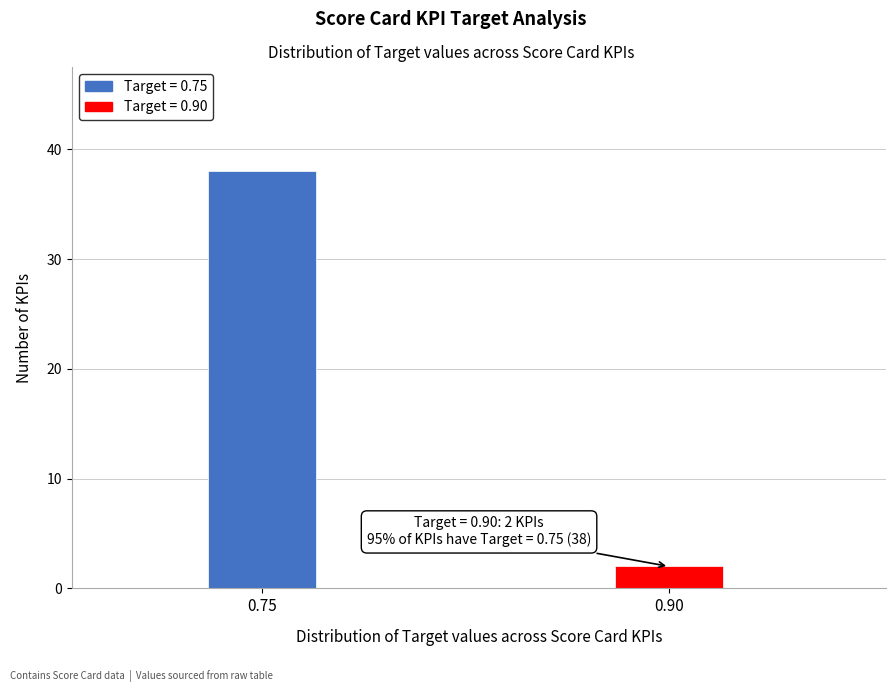

Reading left to right, extract all data points from this chart.

38	2